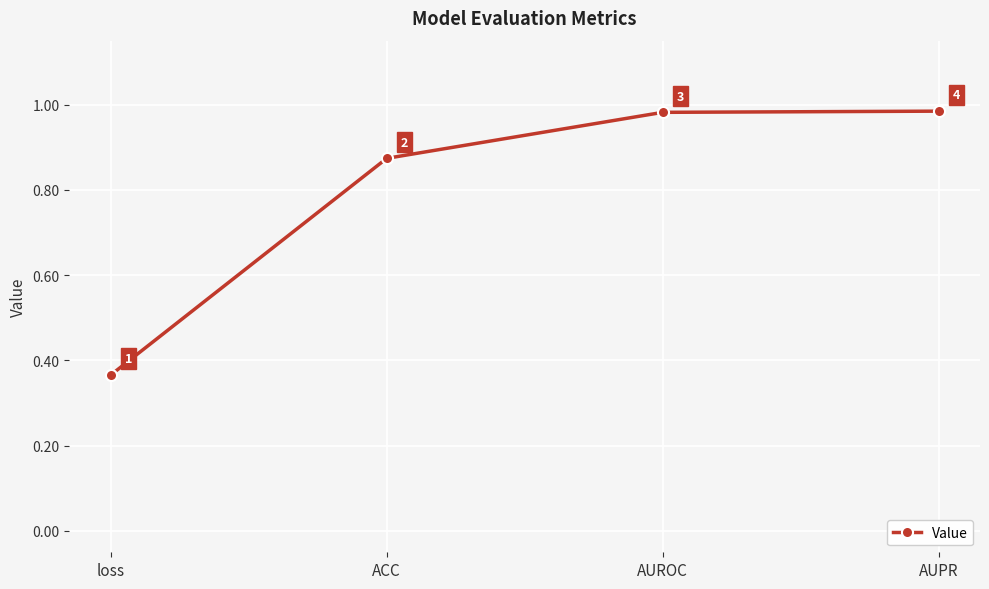

At which label is the value closest to 0?

loss